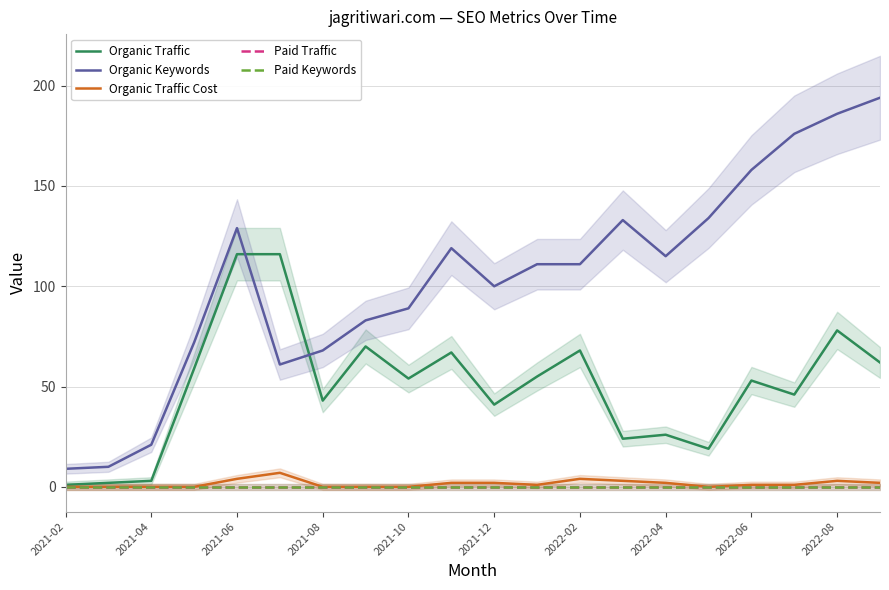

Which series changed the most between 17 and 19?

Organic Keywords